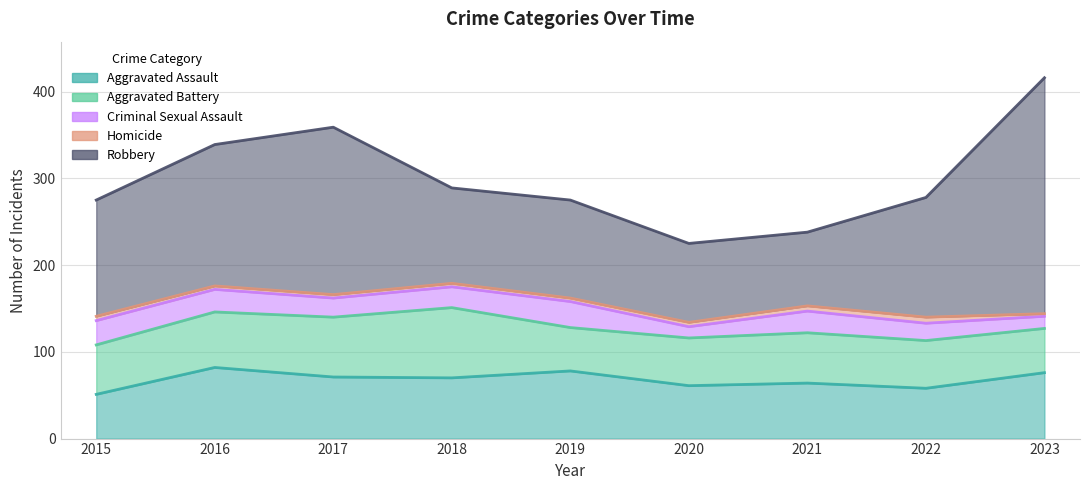

What is the minimum value shown in the chart?

3